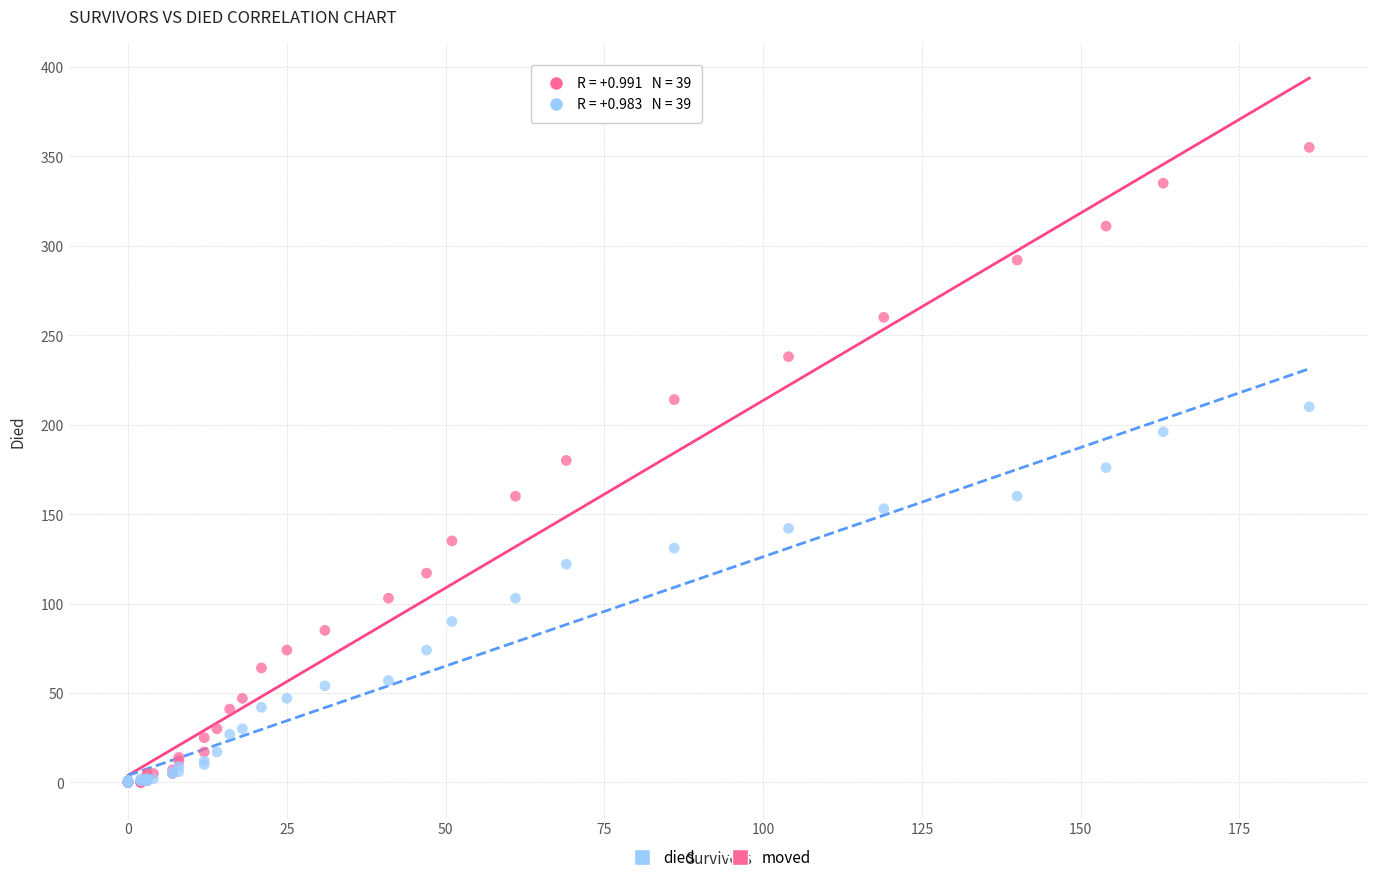

Which series contains the highest Y value?

died